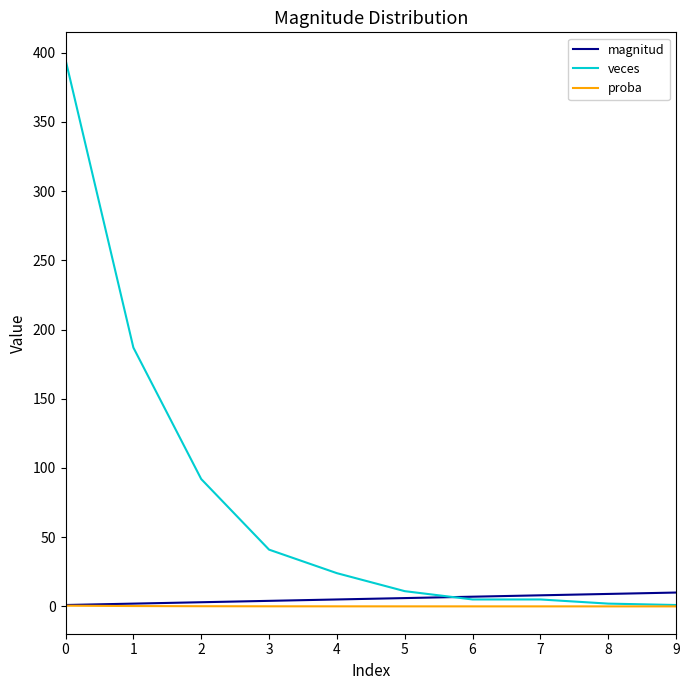

What is the difference between the second highest and second lowest values in the proba series?

0.2